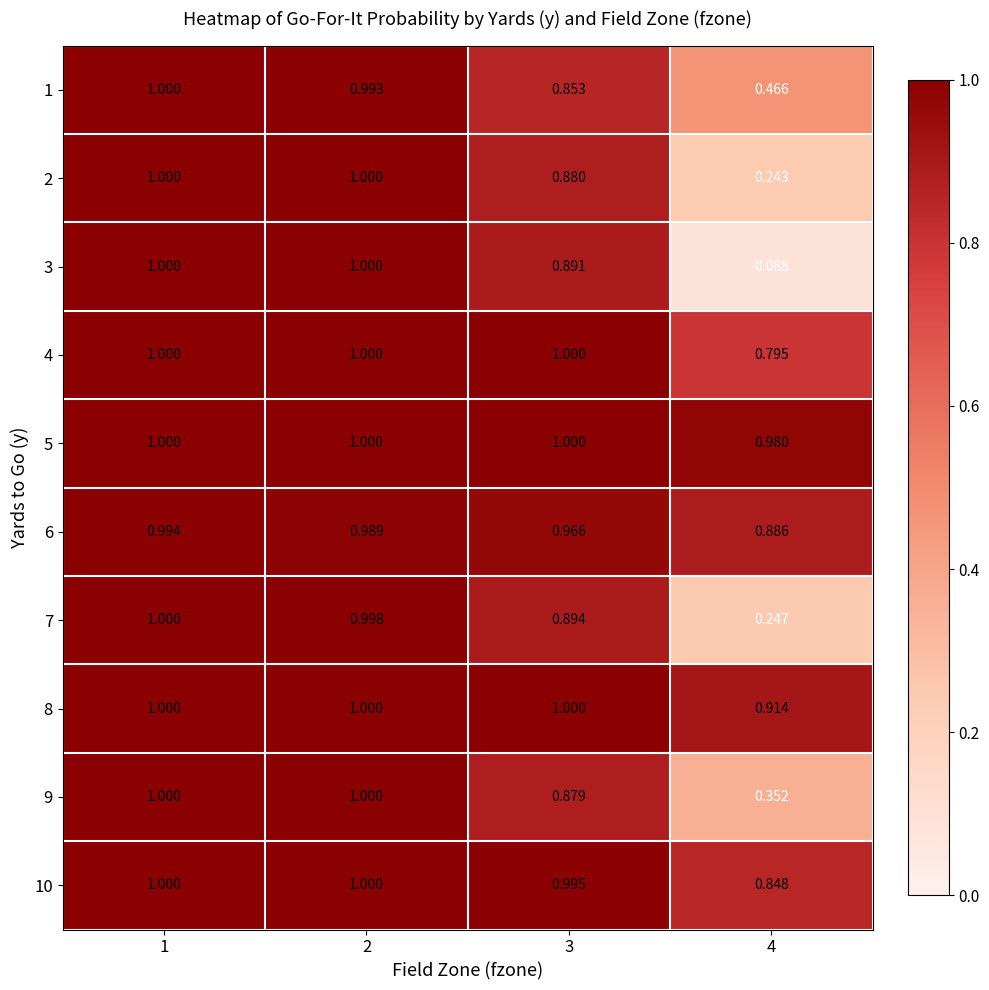

Is the value of 6 at 1 greater than the value of 3 at 3?

Yes